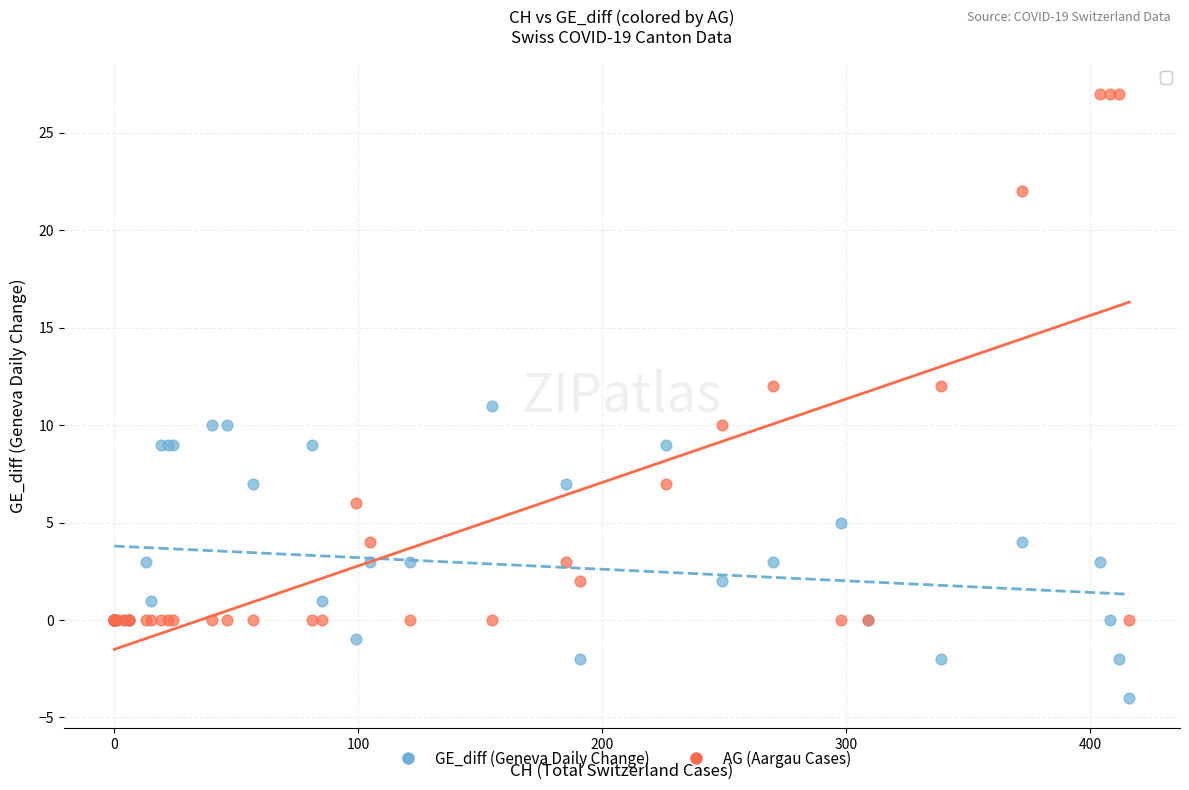

Which series contains the highest Y value?

AG (Aargau Cases)